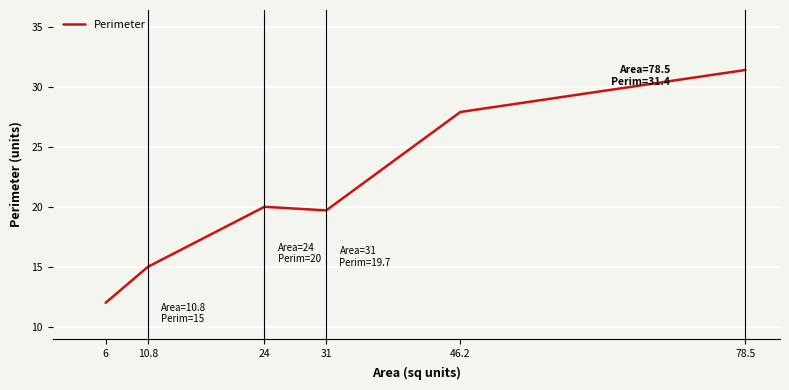

Reading right to left, extract all data points from this chart.

31.4	27.9	19.7	20.0	15.0	12.0